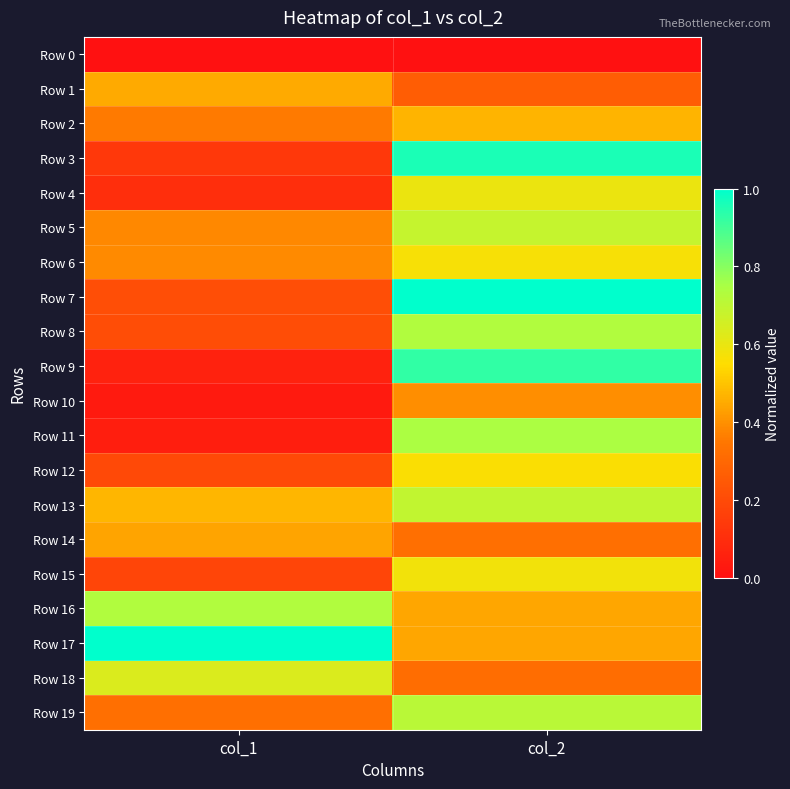

Between col_1 and col_2, which series saw the biggest shift?

Row 9